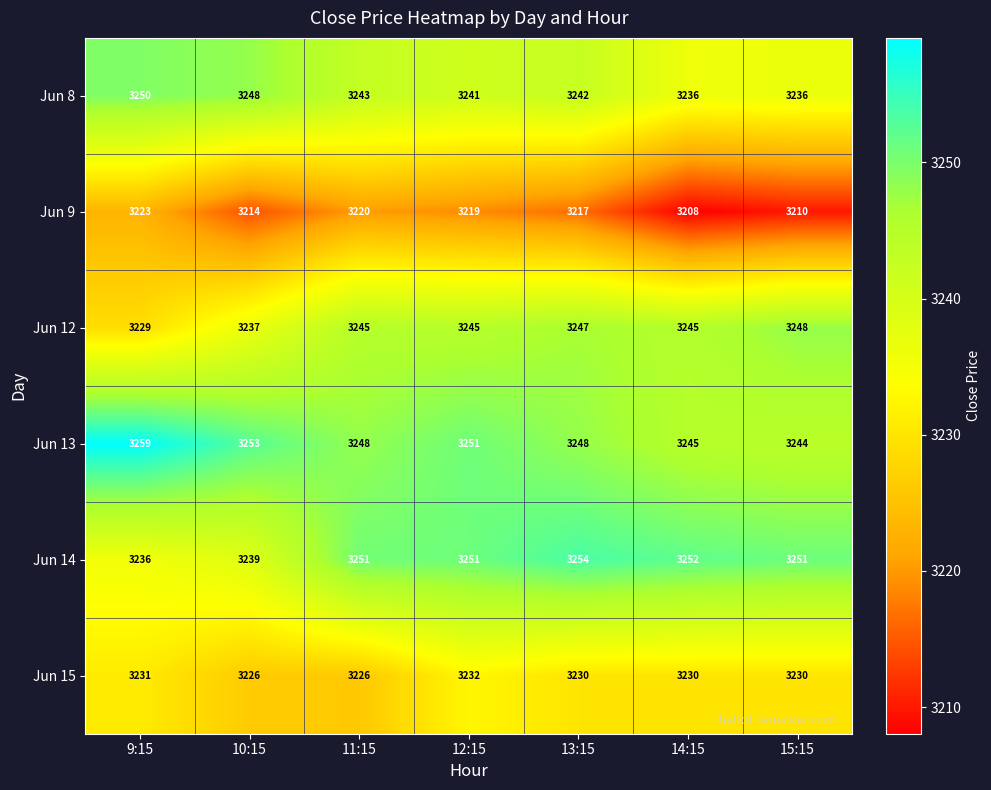

What is the difference between the highest and lowest values at 13:15?

37